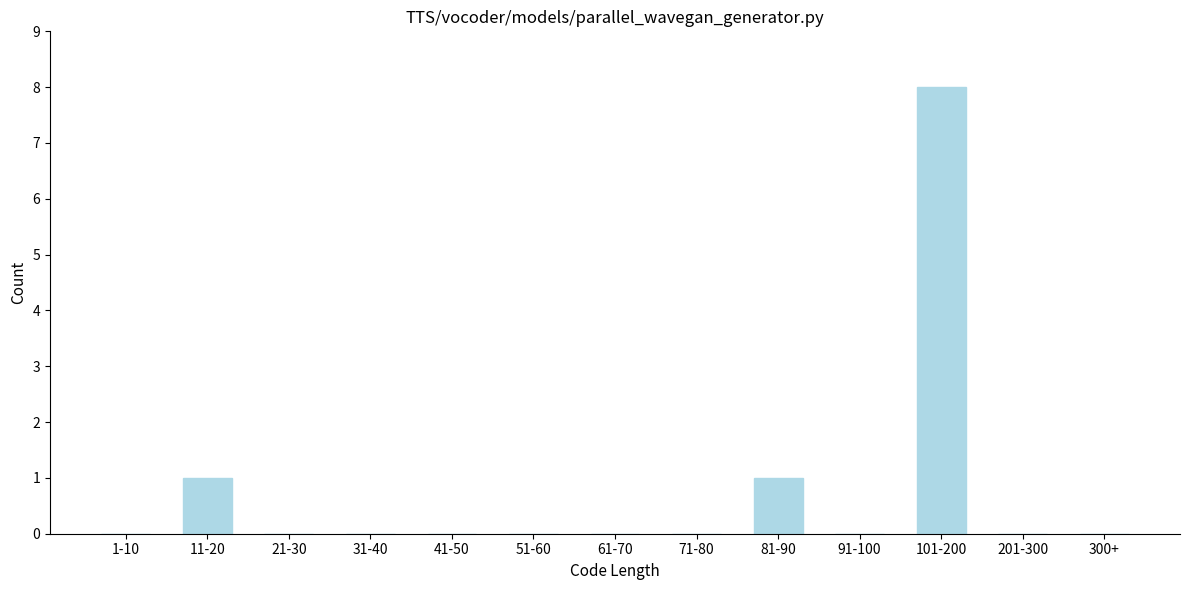

Reading left to right, transcribe all the data shown in this chart.

1-10=0	11-20=1	21-30=0	31-40=0	41-50=0	51-60=0	61-70=0	71-80=0	81-90=1	91-100=0	101-200=8	201-300=0	300+=0